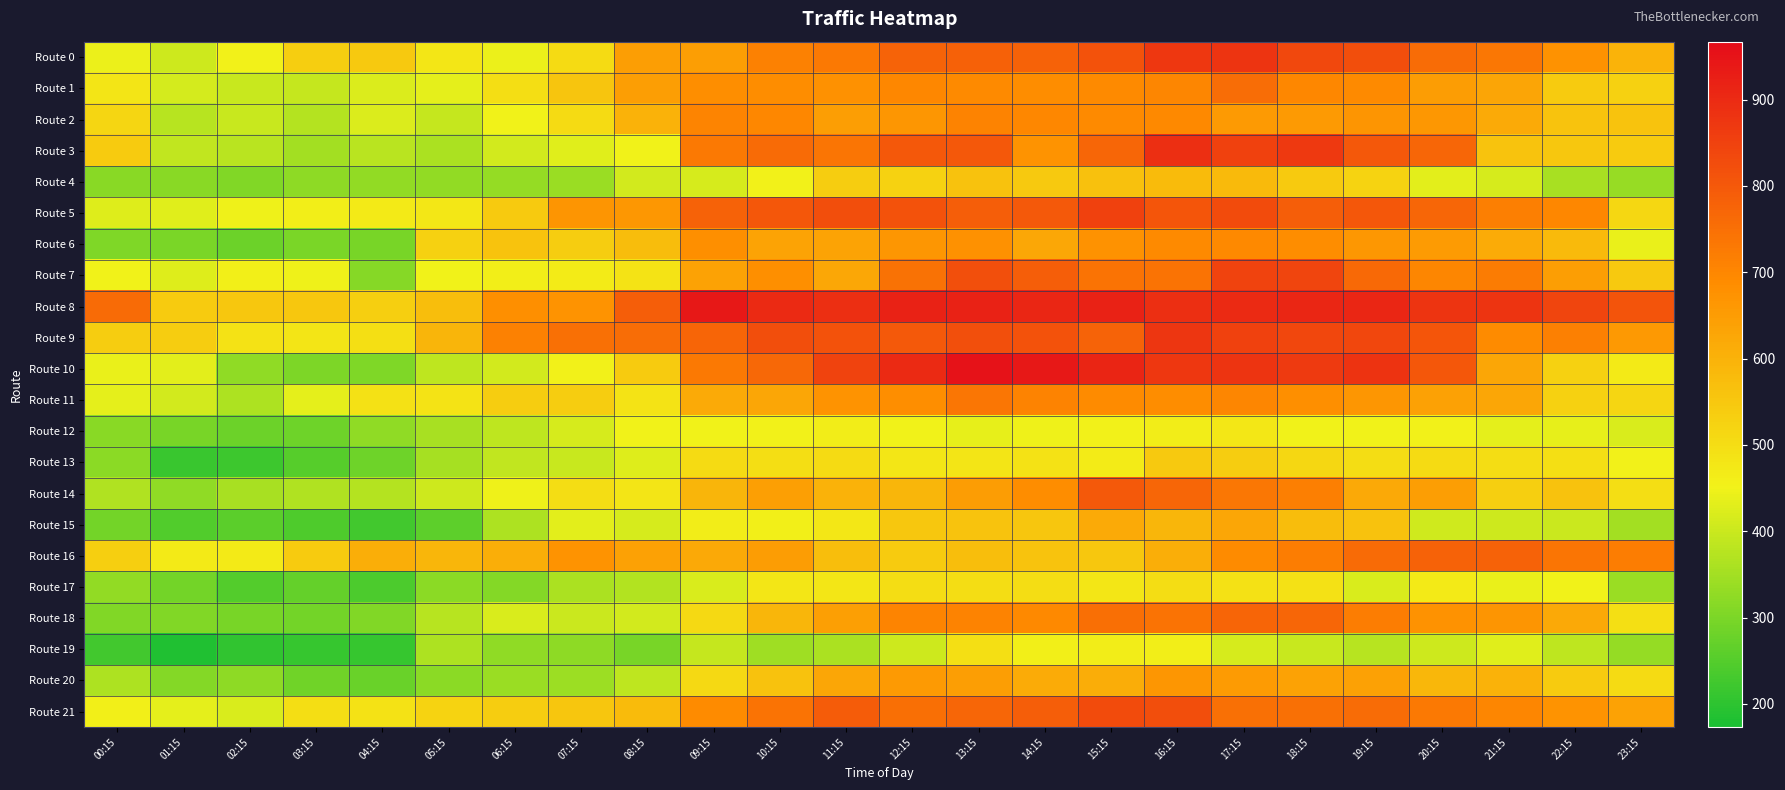

Which category has the highest value across all series?

13:15